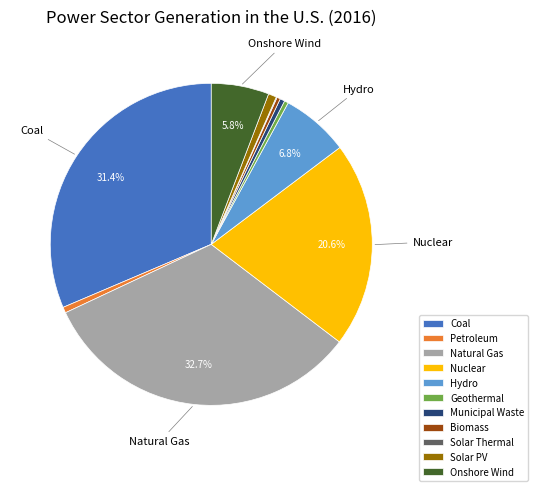

Is it true that Natural Gas is 33% of the pie?

True